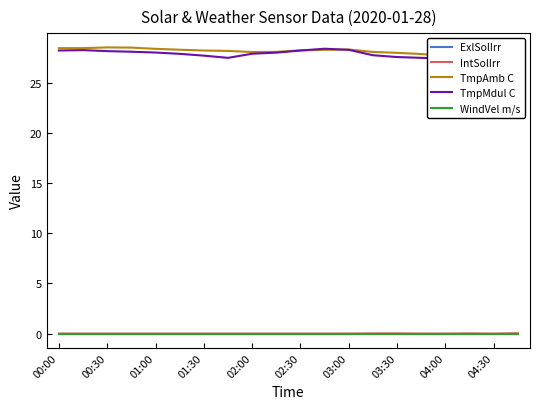

At which label does ExlSolIrr reach its peak?

00:00